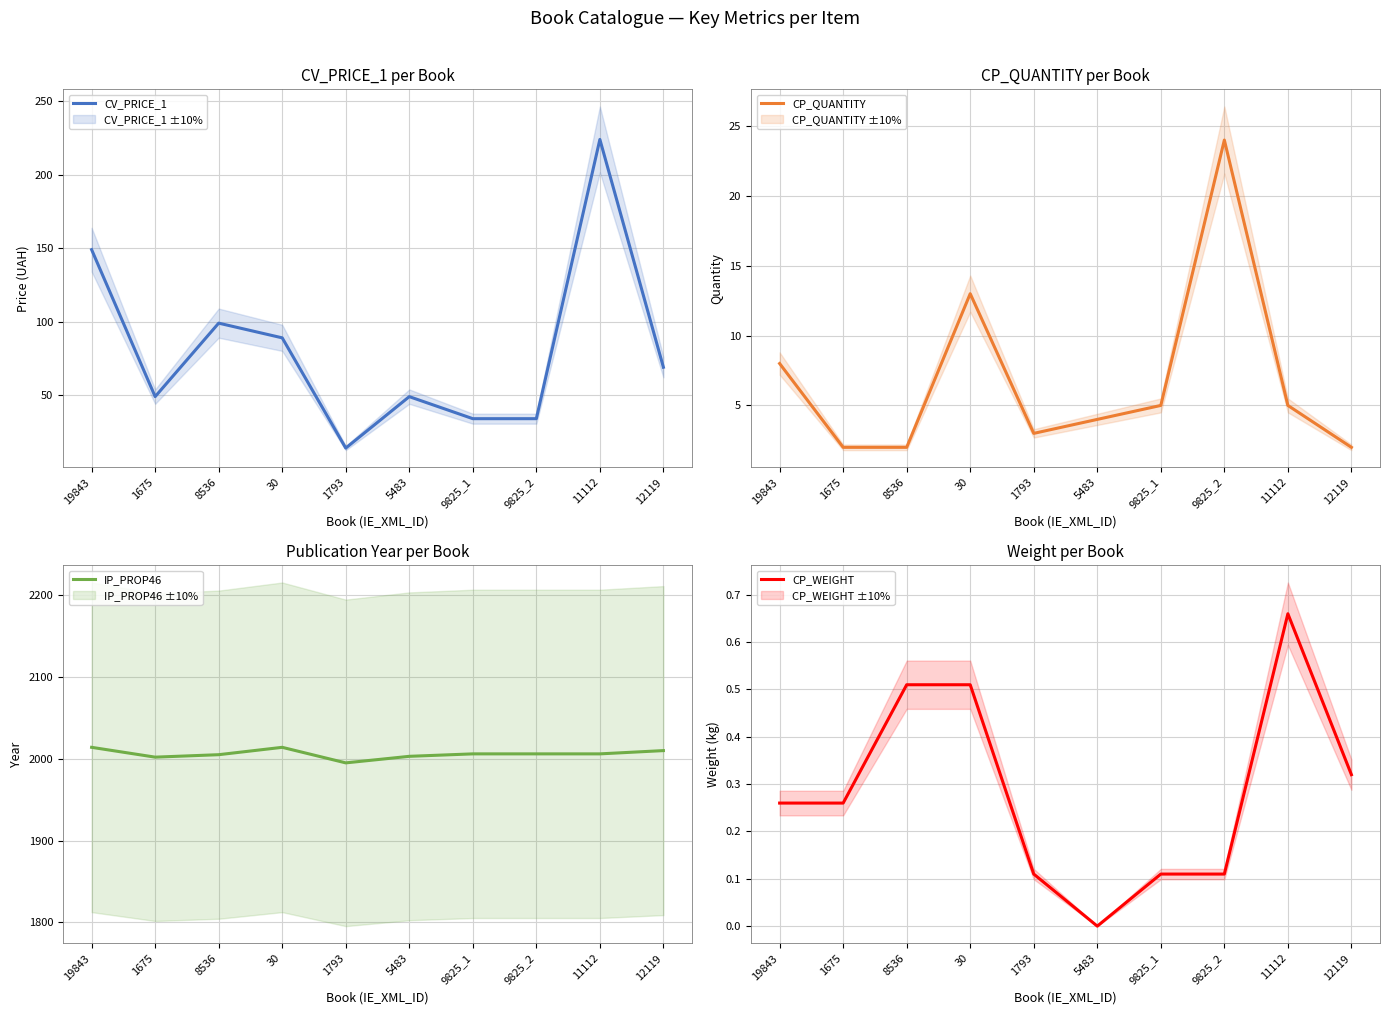

Where is CV_PRICE_1 nearest to the value 119?

8536